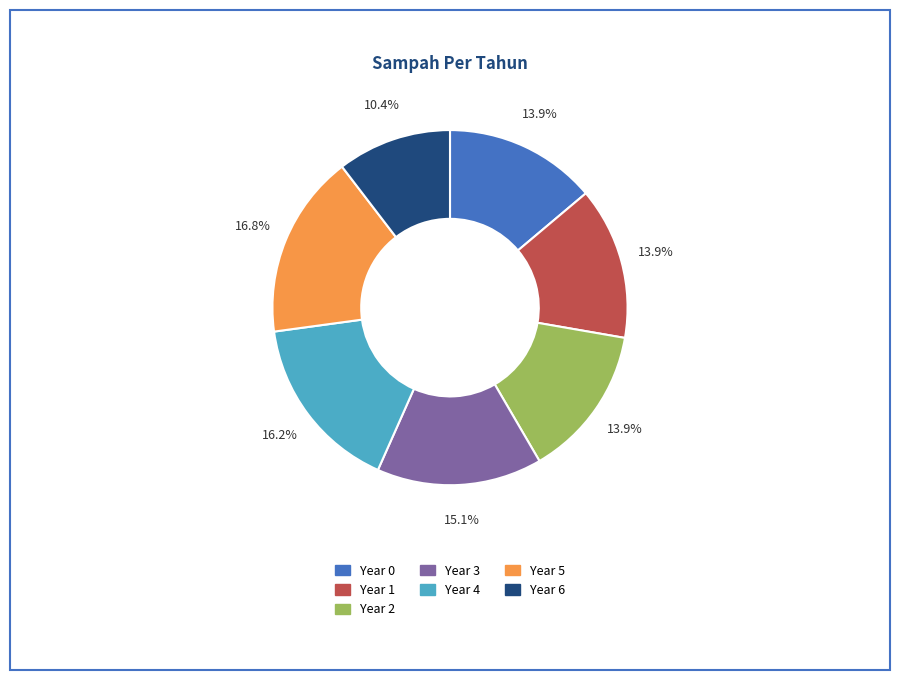

What is the smallest slice in the pie chart?

Year 6